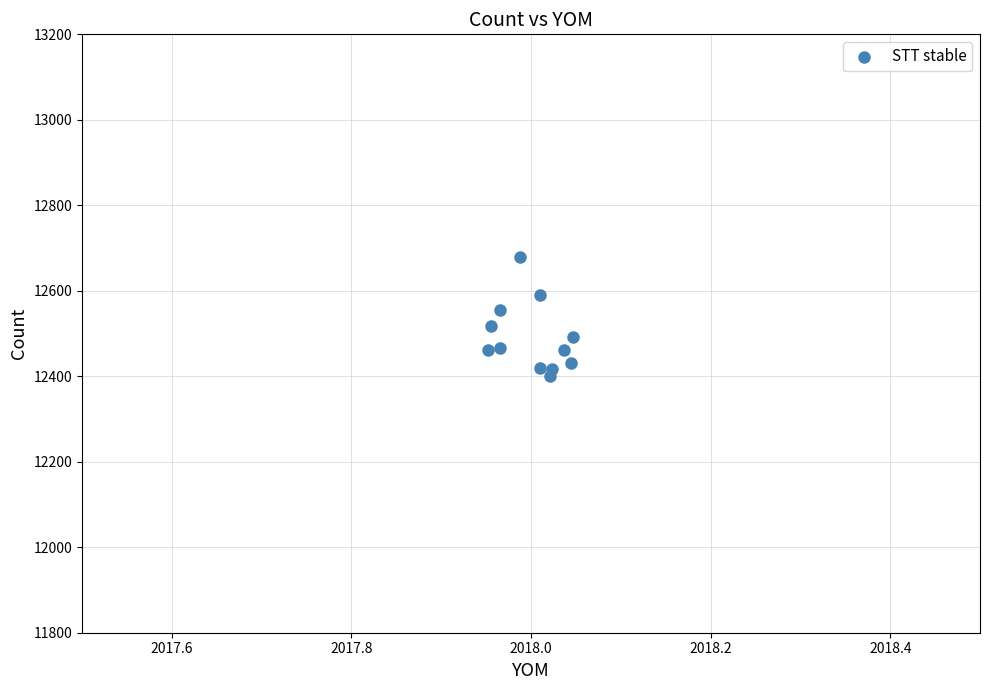

What is the range of Y values (max minus min)?

277.2